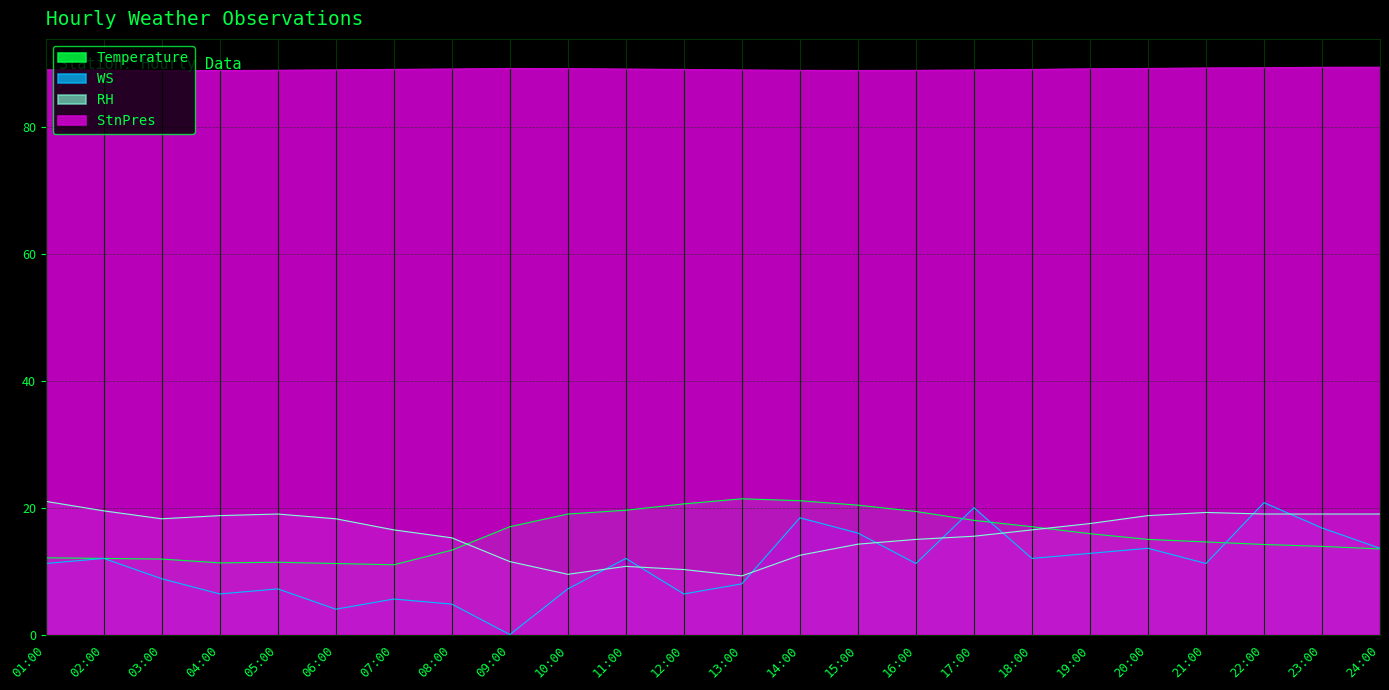

How many lines are shown in the chart?

4